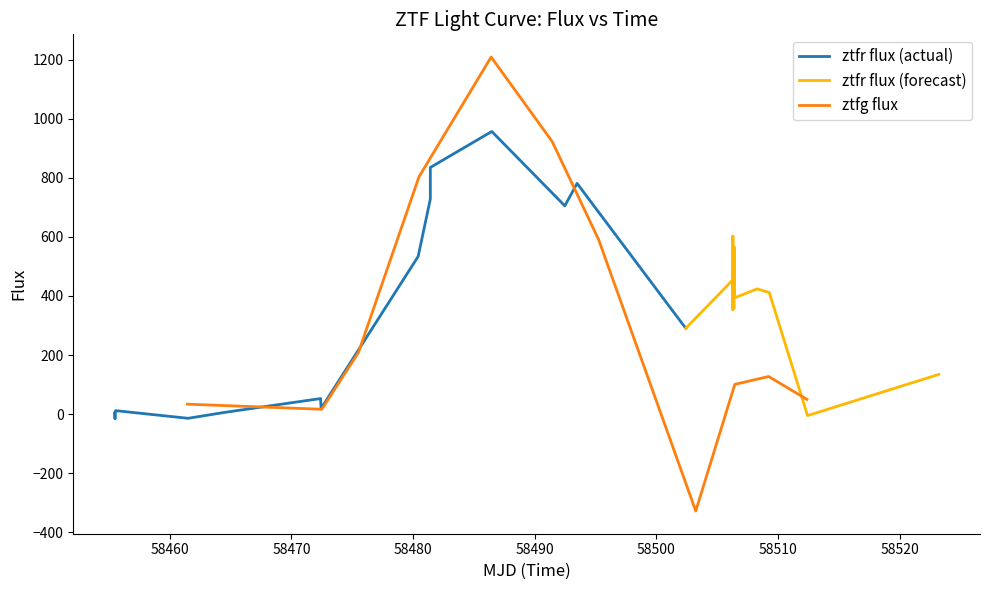

What is the sum of all values?

3735.5